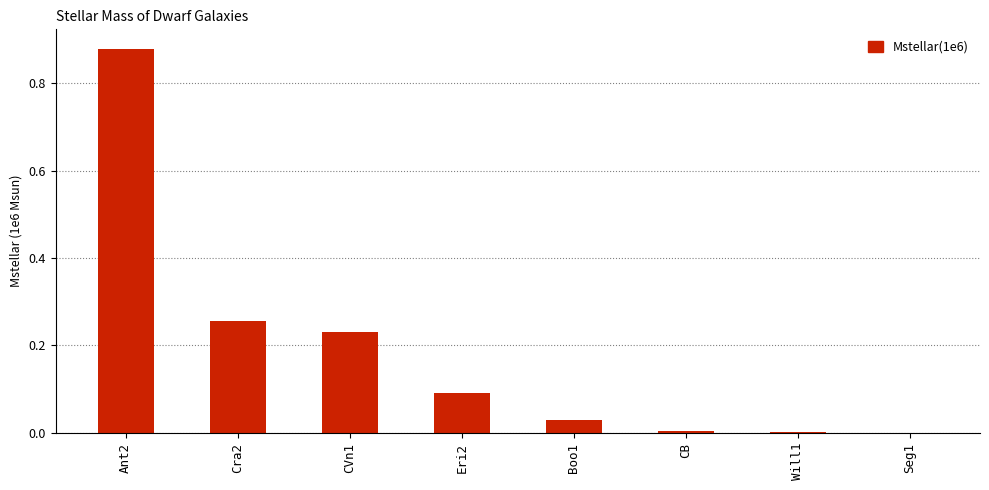

The value at CB is 0.0. True or false?

True